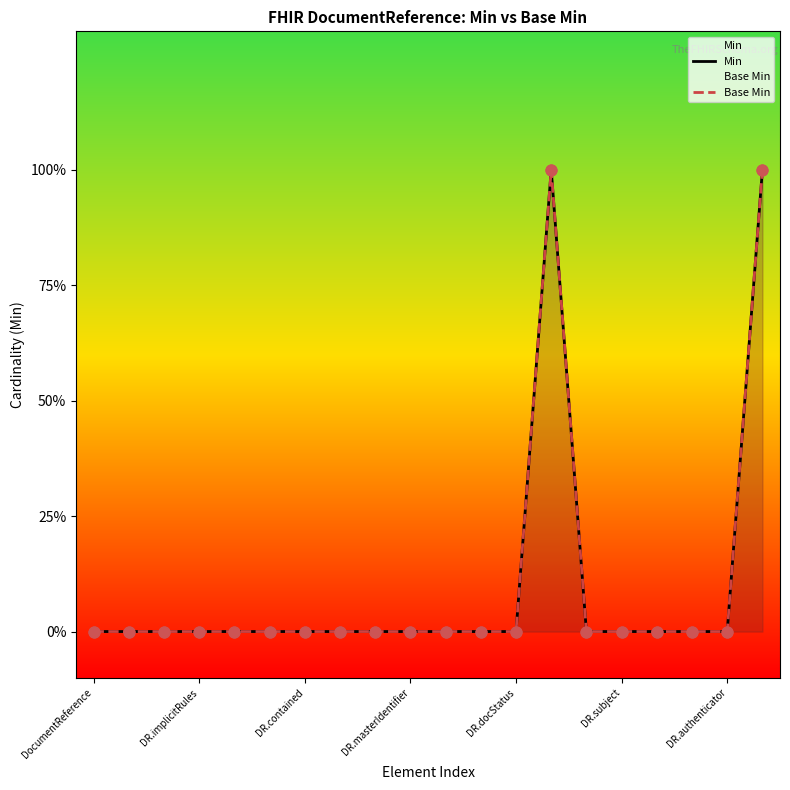

At how many categories does at least one series exceed 0?

2